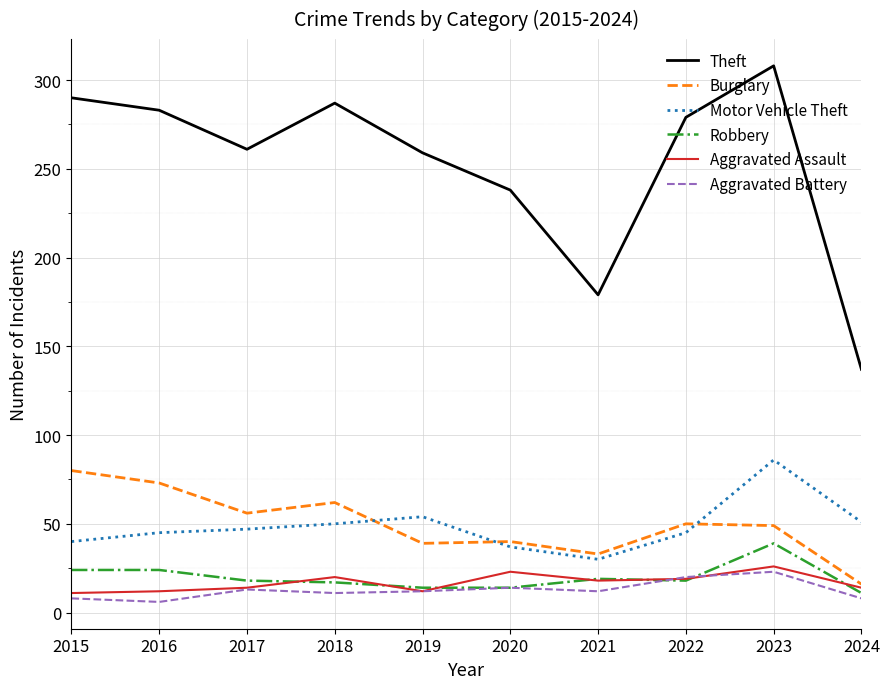

Is it true that Burglary equals 50 at 2022?

True